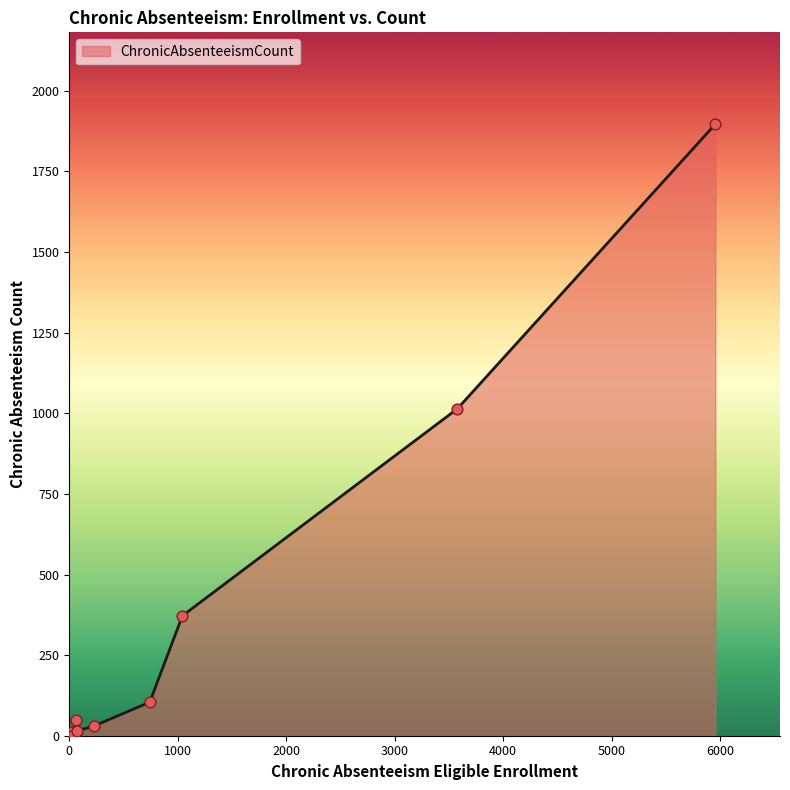

What is the difference between the maximum and minimum values?

1895